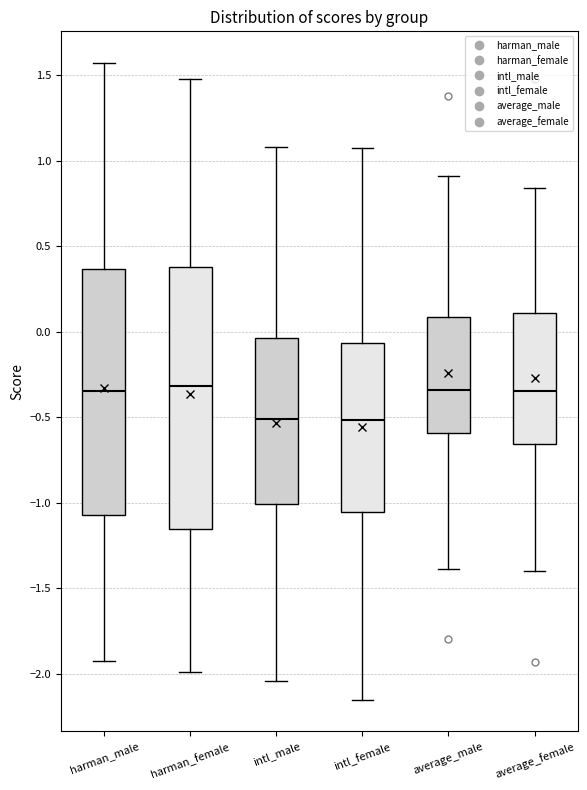

Which box is the tallest, from its lower edge to its upper edge?

harman_female